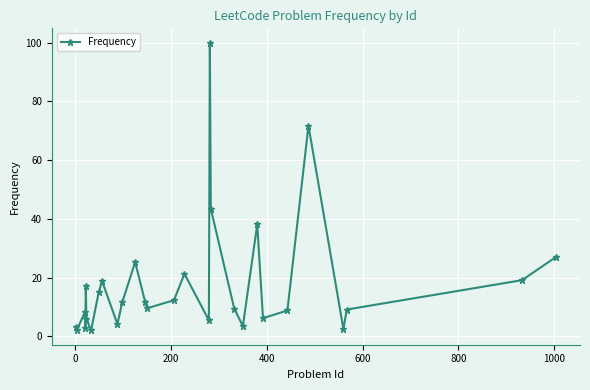

How many data points does each series have?

29